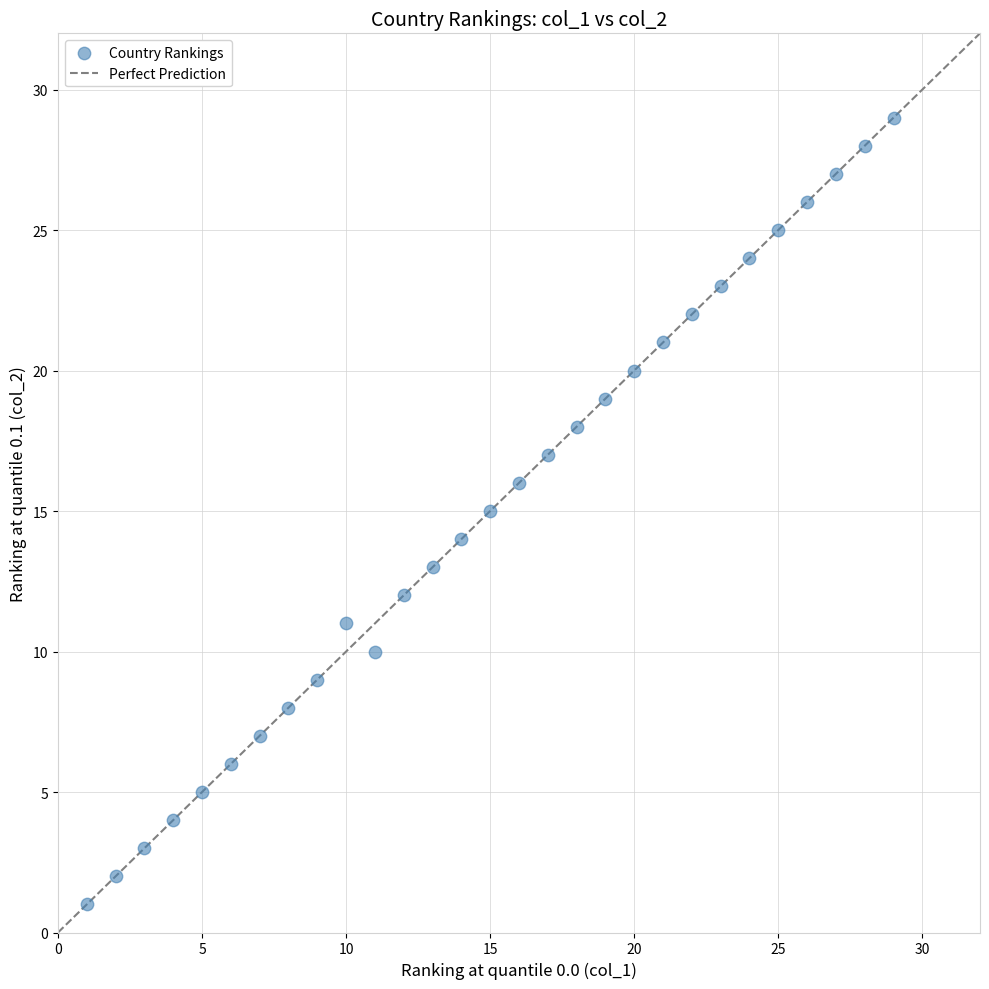

What is the range of Y values (max minus min)?

28